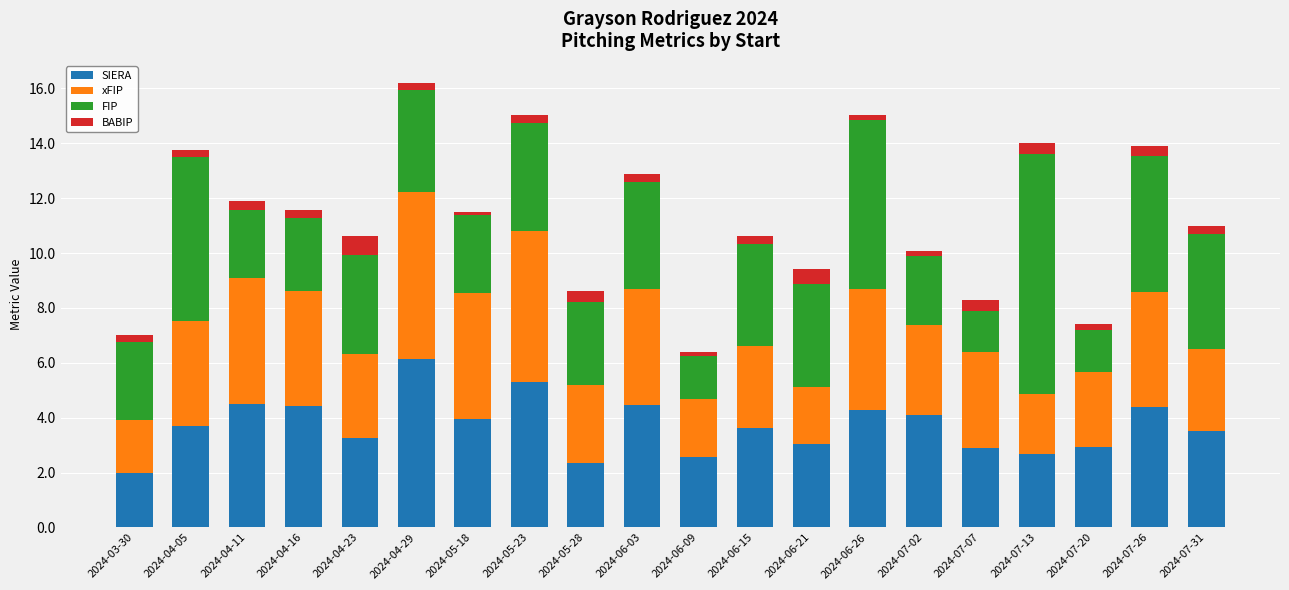

What is the lowest value of the SIERA series?

2.0